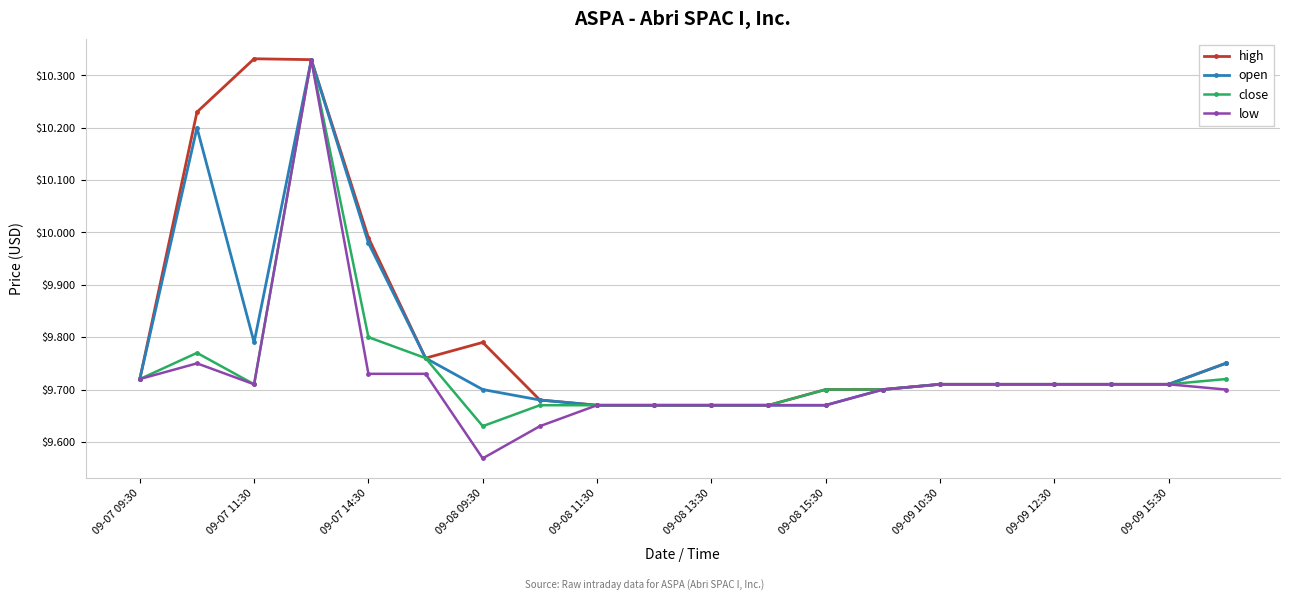

List the series in order of their overall mean, lowest first.

low, close, open, high